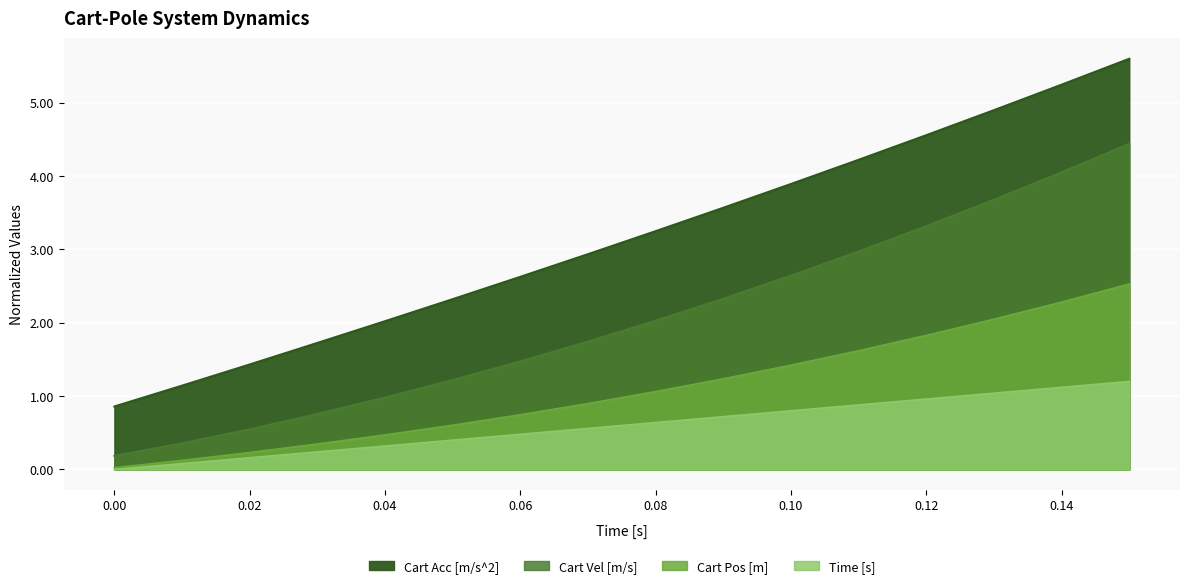

True or false: Cart Vel [m/s] has a value of 5.4 at 0.12.

False